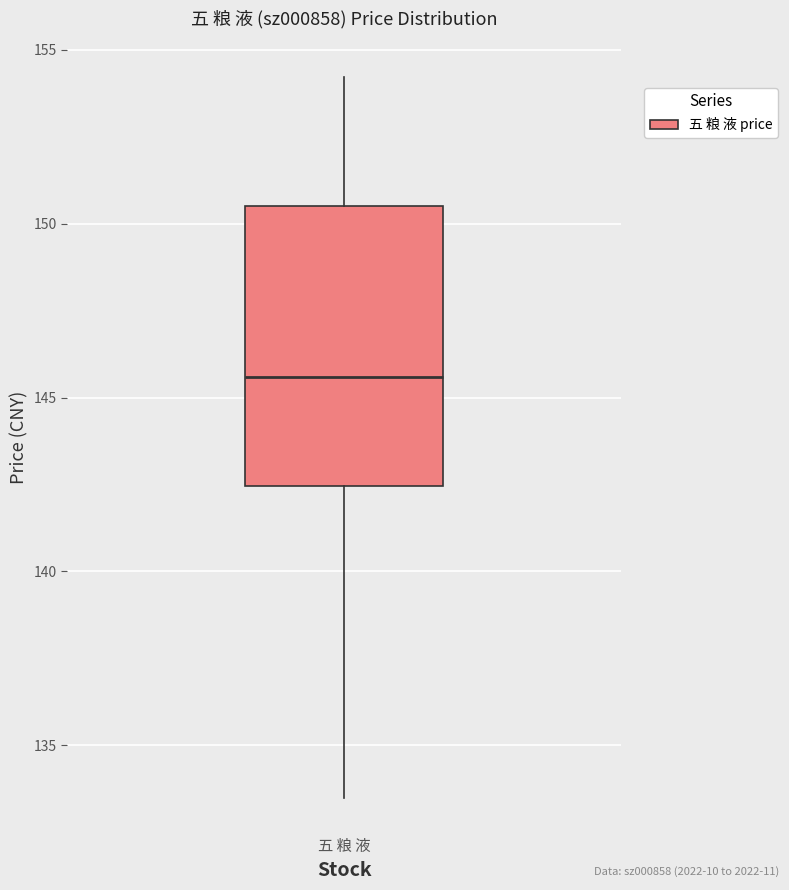

Transcribe this box plot: give where the median line is, the range the box spans, and where the two whiskers end, as read against the y-axis. The values are not printed on the chart, so give them approximately, as read against the axis.

median 145.5, box 142.5 to 150.5, whiskers 133.5 to 154.0